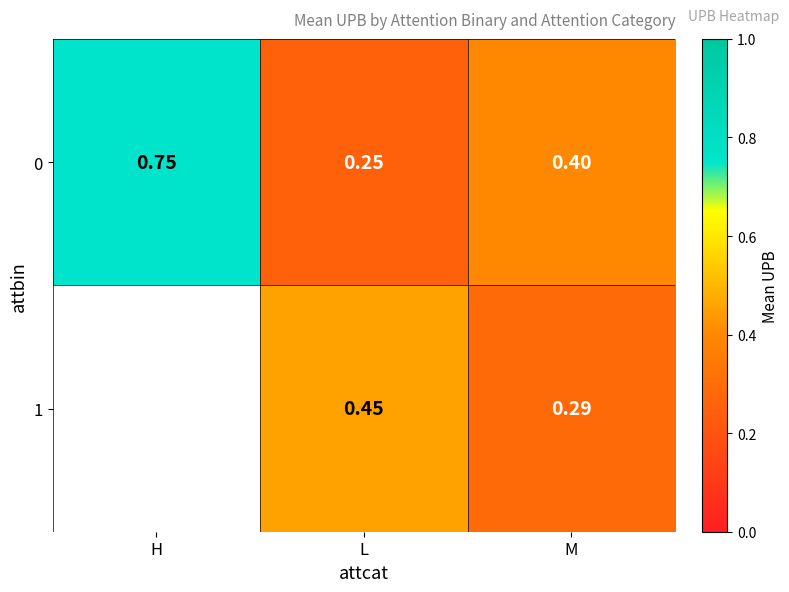

What is the maximum value shown in the chart?

0.8